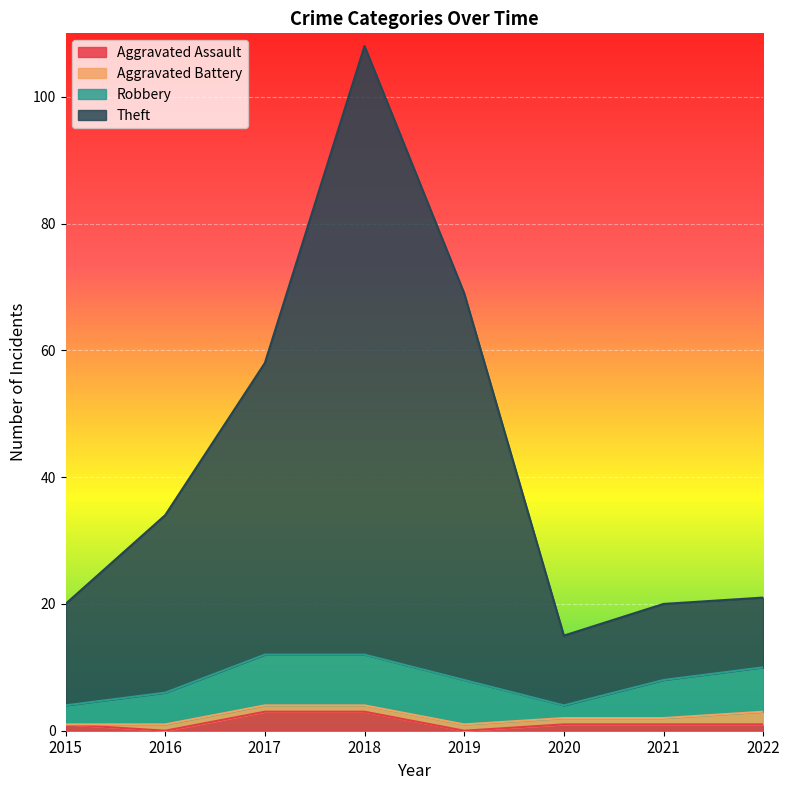

Is it true that Aggravated Assault equals 1 at 2022?

True